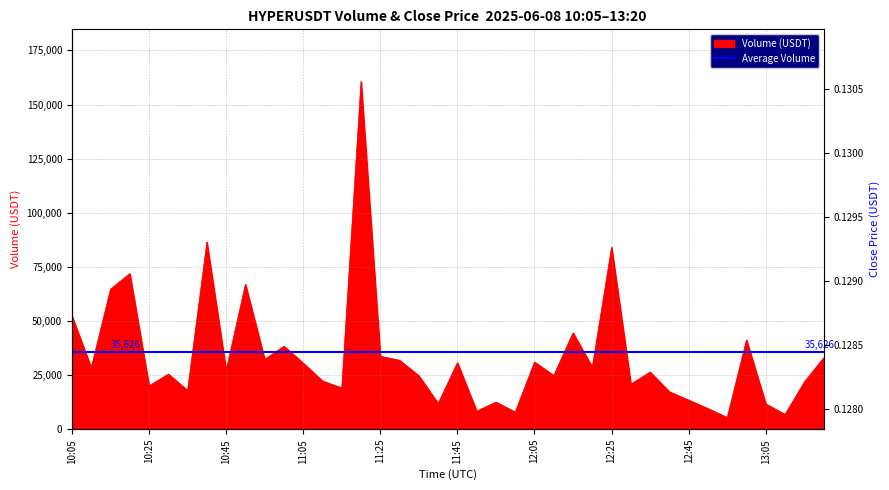

In Close (USDT), how many points are higher than both neighbors (excluding endpoints)?

8